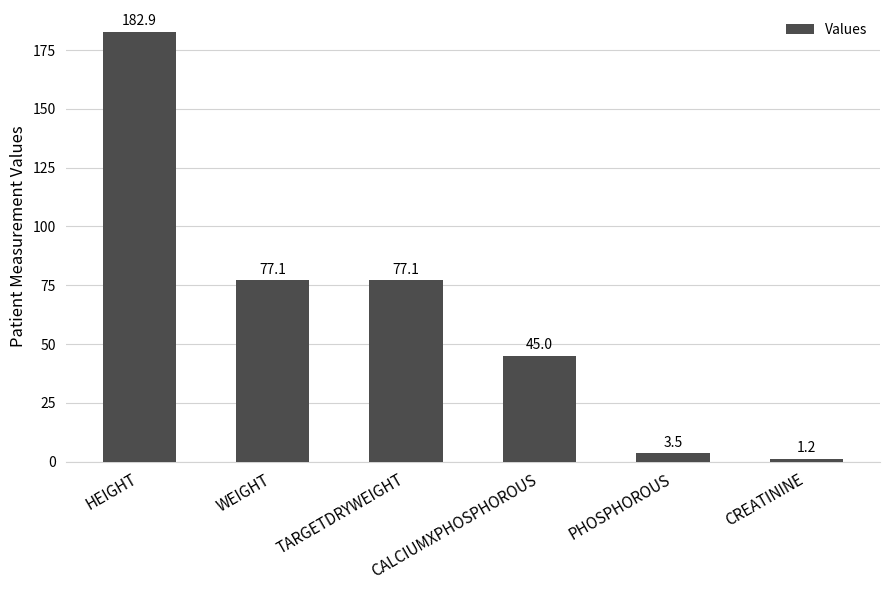

What position from the right is HEIGHT?

6